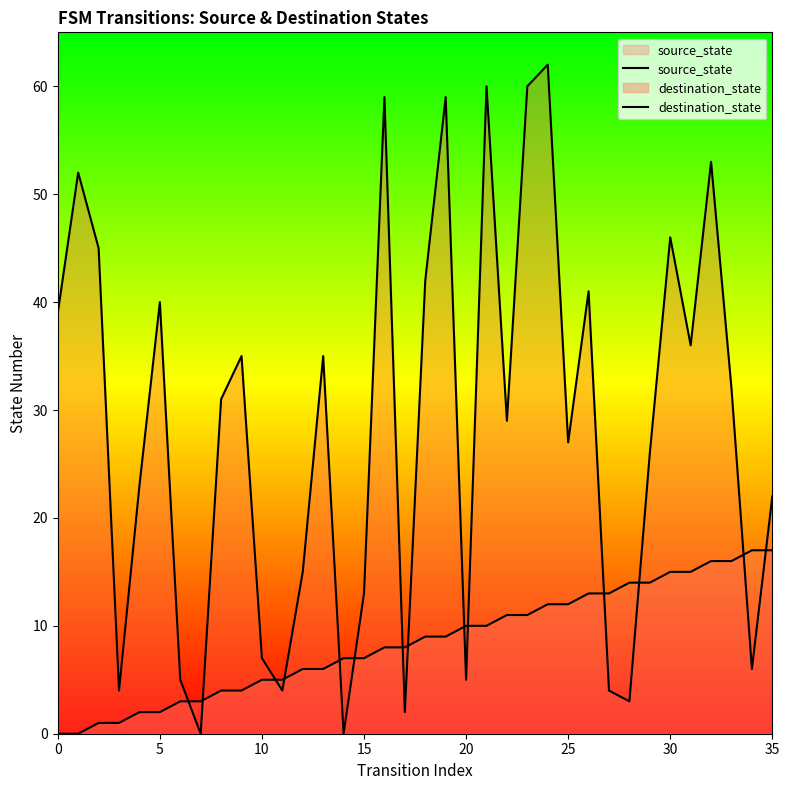

Is it true that source_state equals 13 at 27?

True